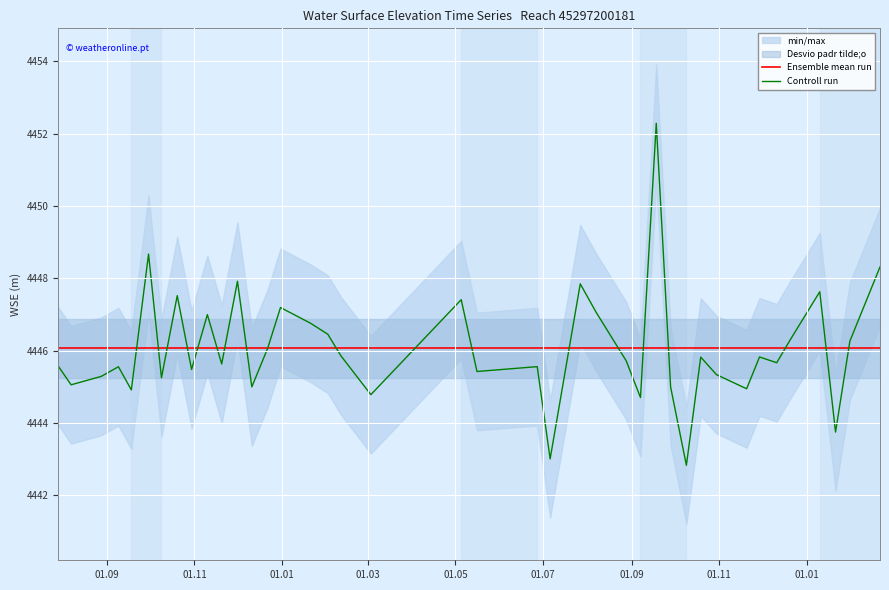

What is the minimum value for Ensemble mean run?

4446.1